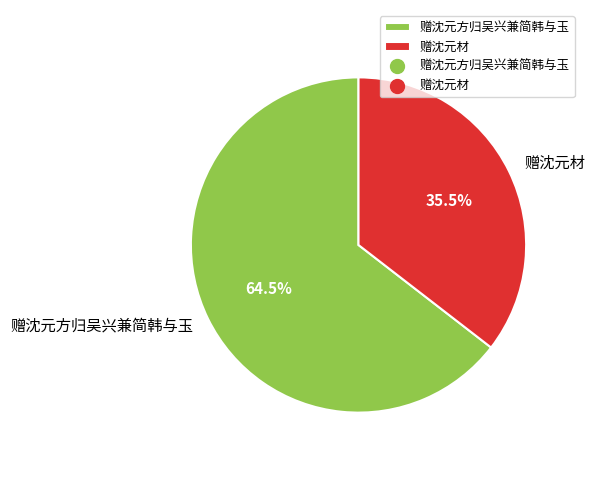

What is the smallest slice in the pie chart?

赠沈元材